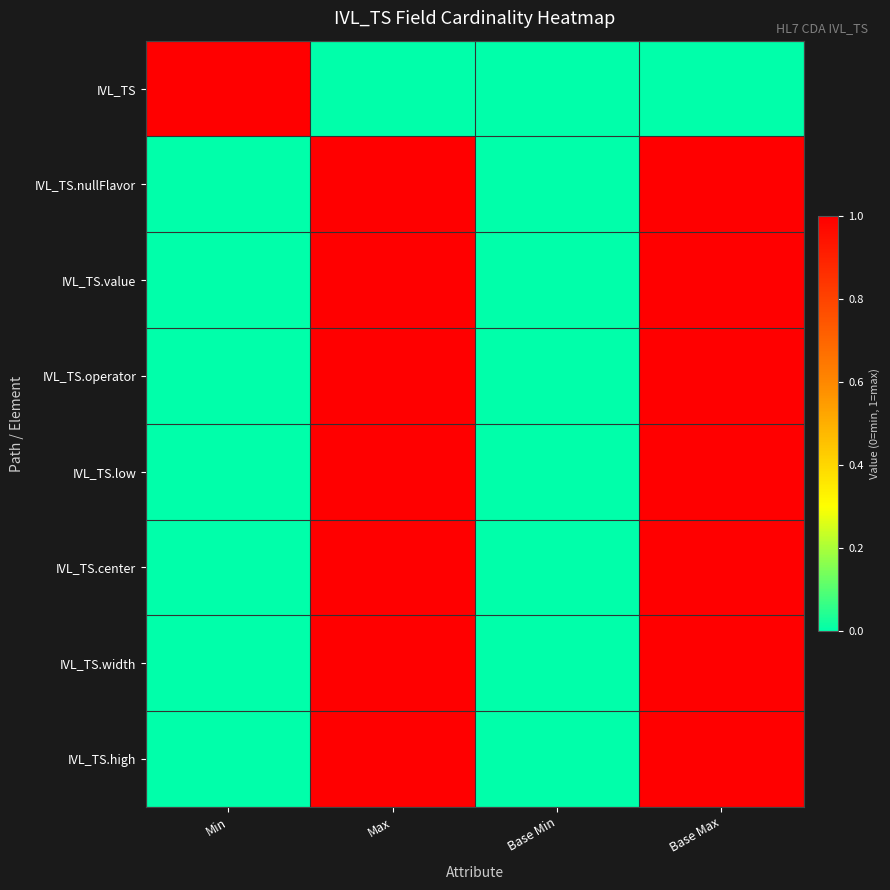

How many categories are shown in the chart?

4